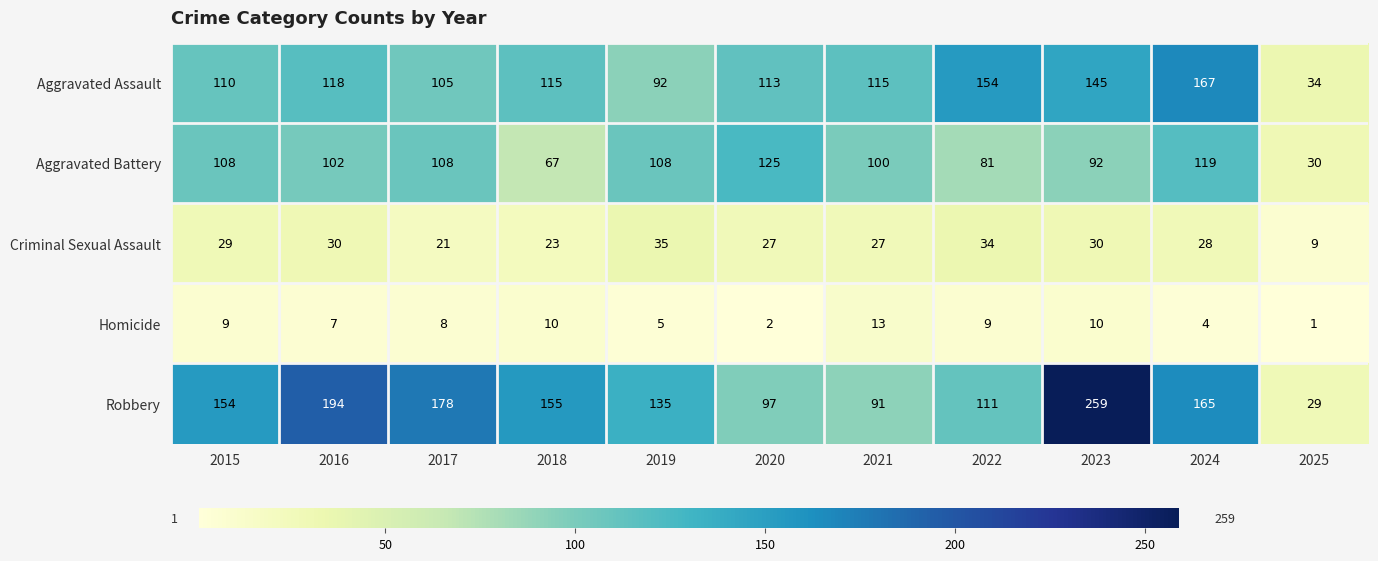

True or false: Homicide has a value of 2 at 2018.

False